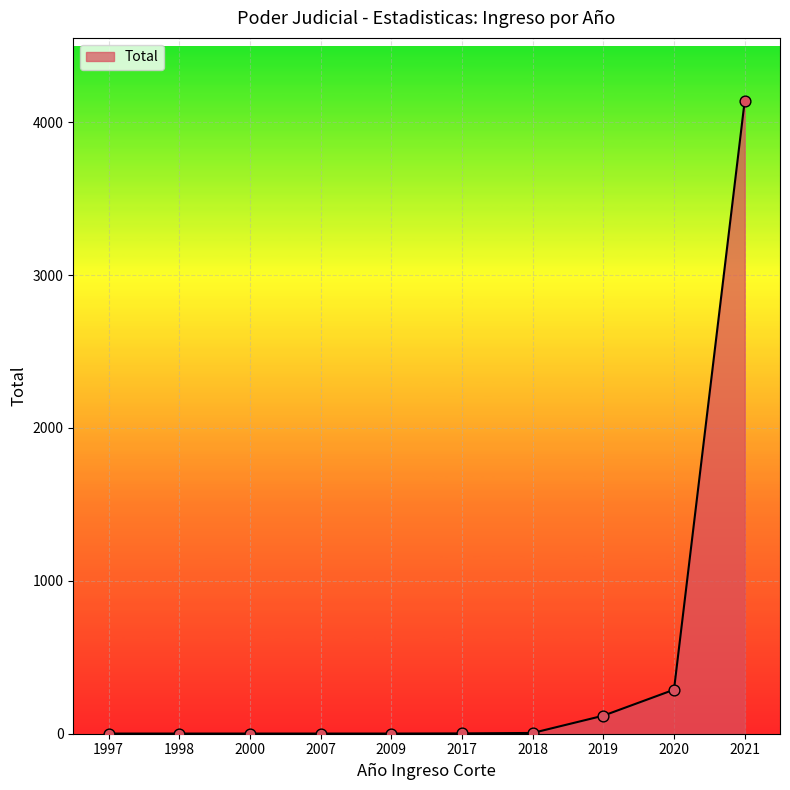

What is the ratio of the value at 1997 to the value at 2007?

1.0